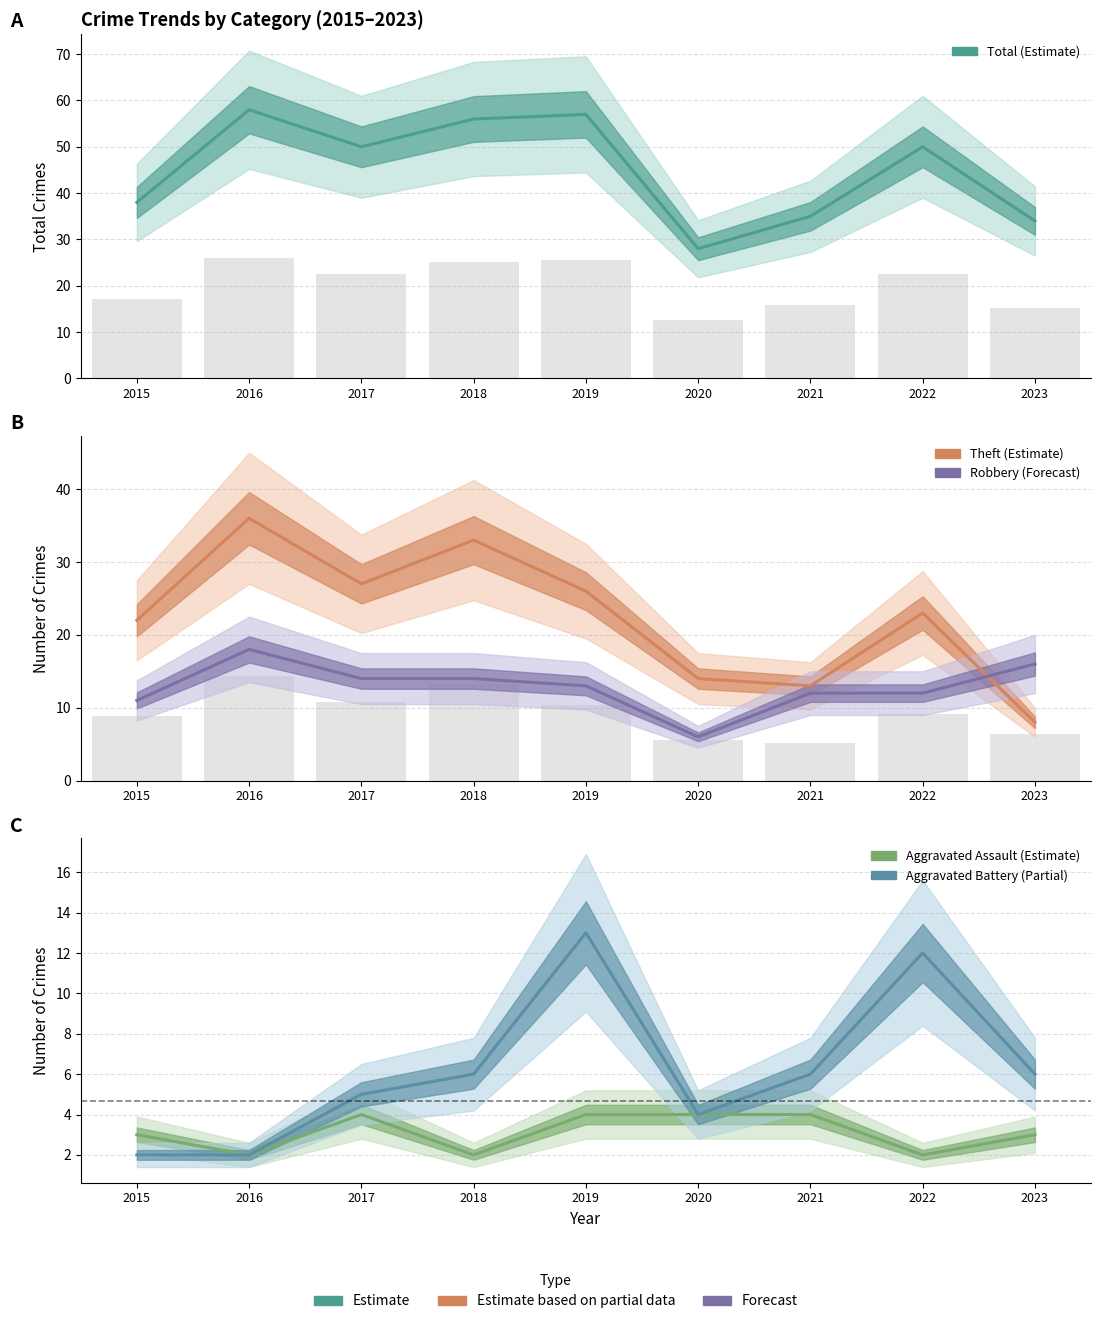

Reading left to right, what are all the values shown in this chart?

Total: 38	58	50	56	57	28	35	50	34
Theft: 22	36	27	33	26	14	13	23	8
Robbery: 11	18	14	14	13	6	12	12	16
Aggravated Assault: 3	2	4	2	4	4	4	2	3
Aggravated Battery: 2	2	5	6	13	4	6	12	6